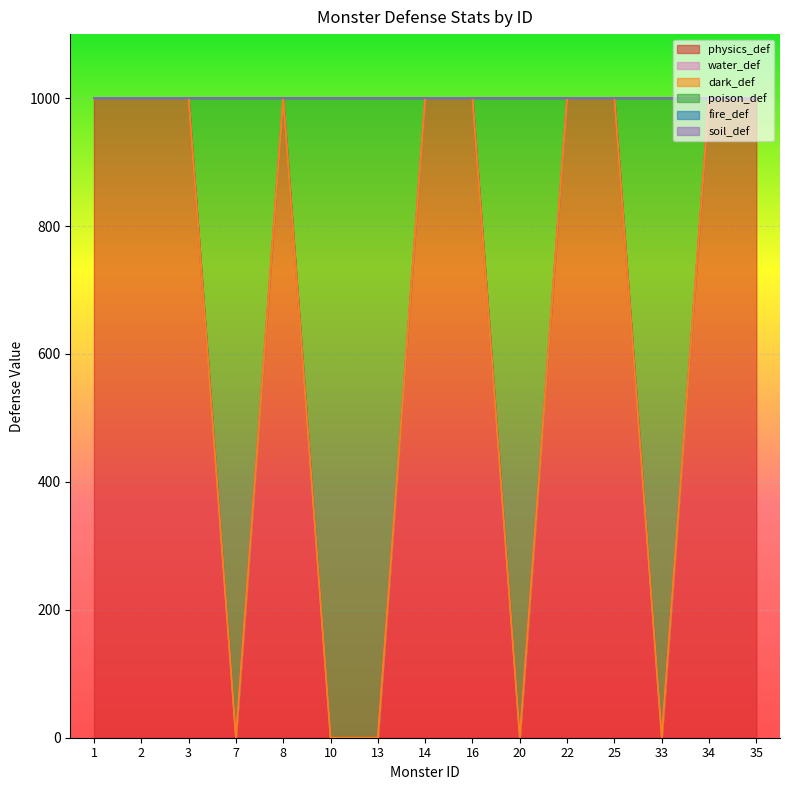

At how many categories does at least one series exceed 733?

15